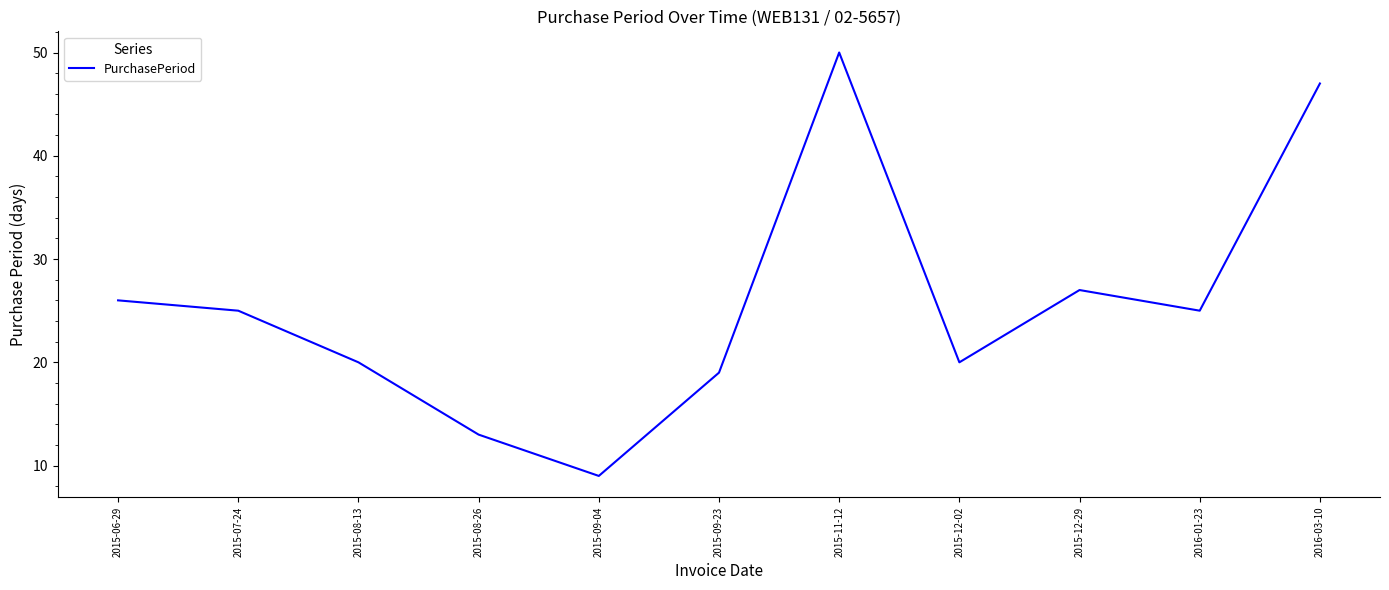

What is the difference between the maximum and minimum values?

41